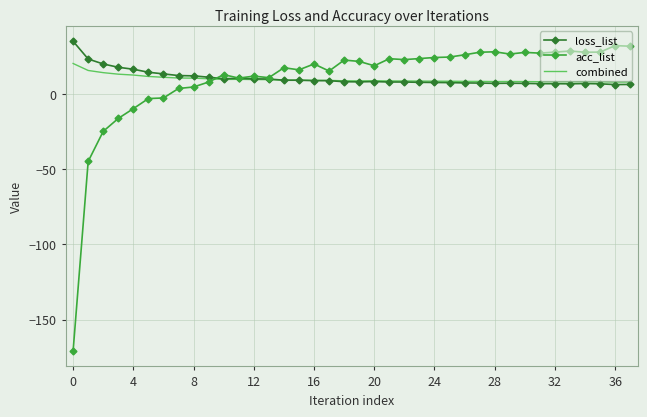

What is the highest value of the loss_list series?

35.1